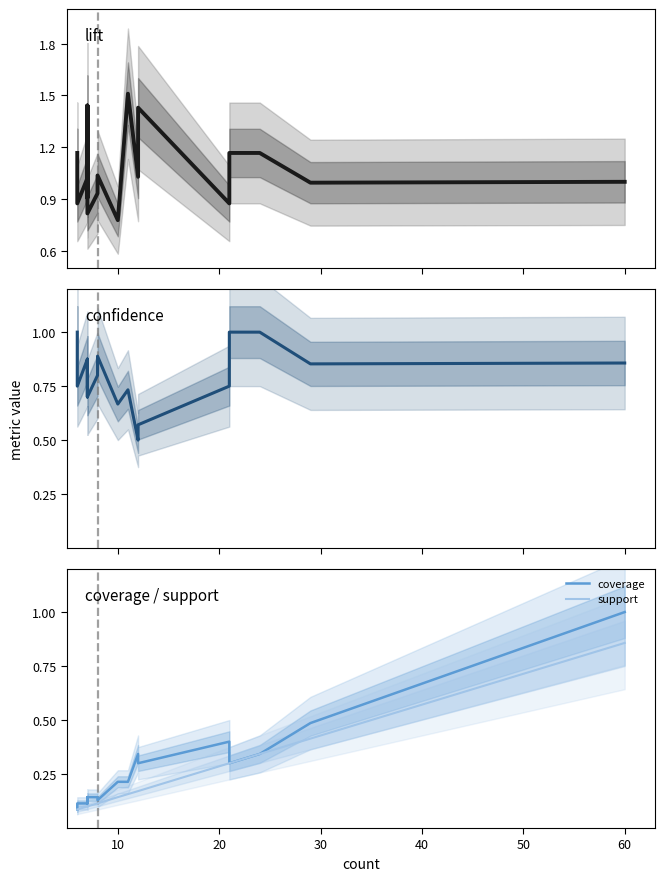

Is this an area chart (filled region under the line)?

No